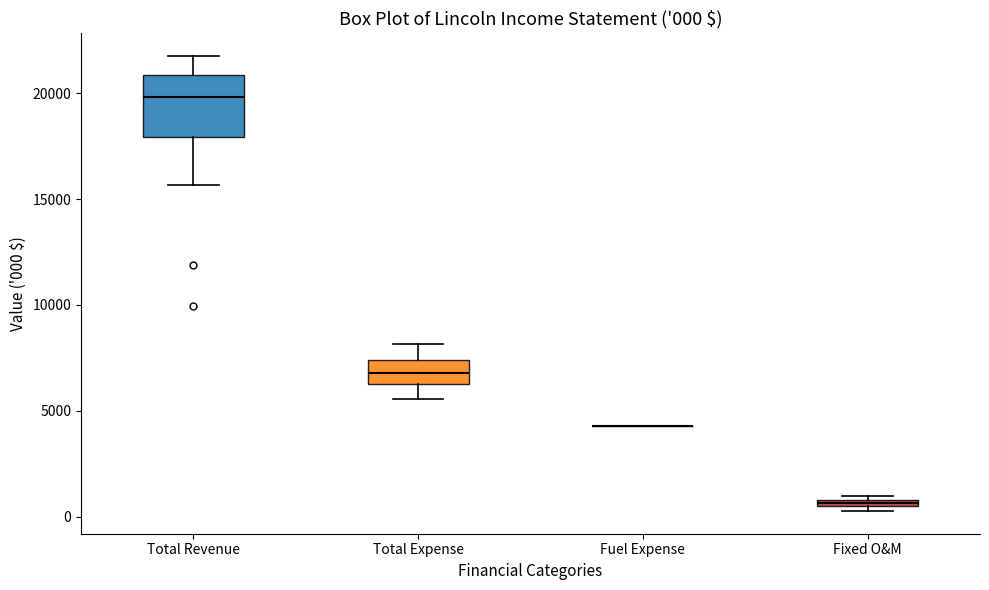

Which box is the tallest, from its lower edge to its upper edge?

Total Revenue